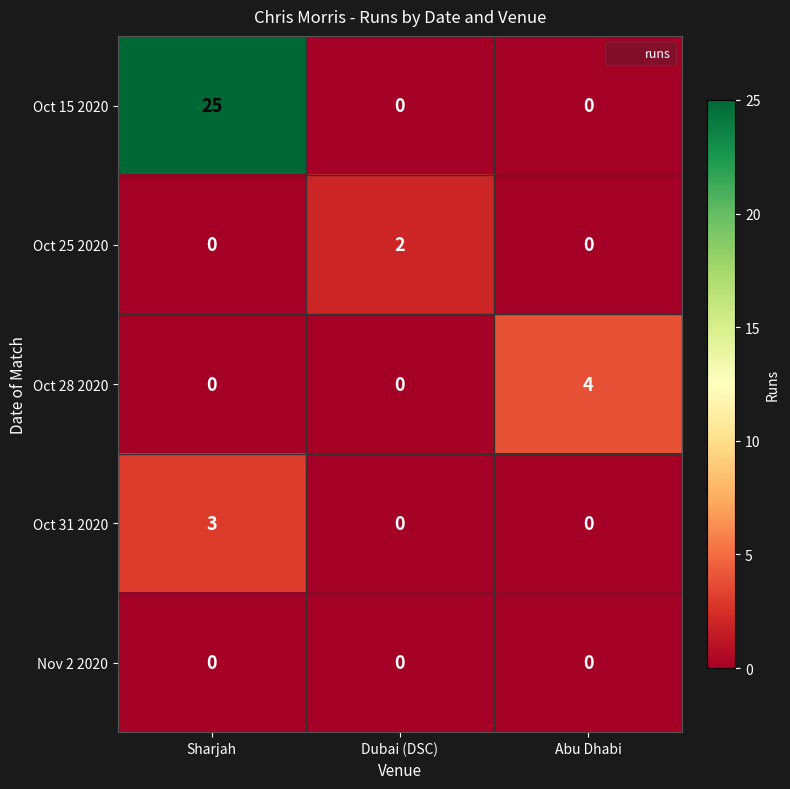

How many series are shown in this chart?

5